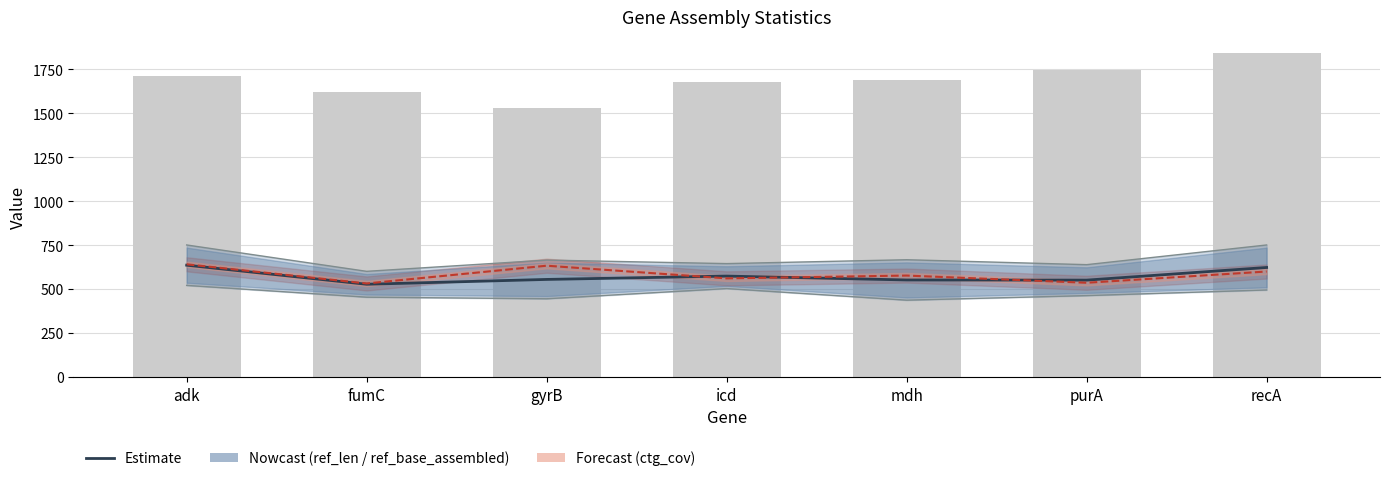

What is the difference between the maximum and minimum values in the ctg_len series?

311.0